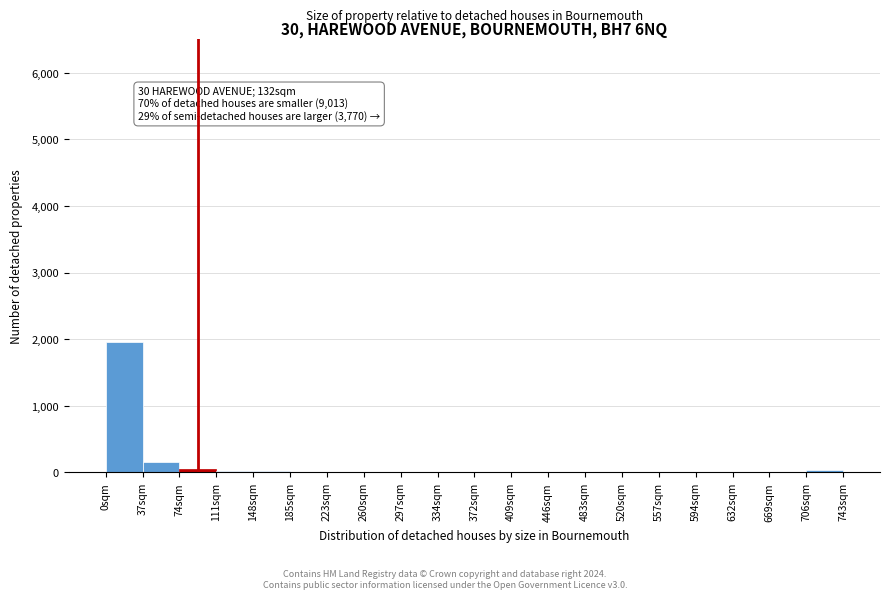

Over which range of the x-axis is the bar tallest?

0 to 37